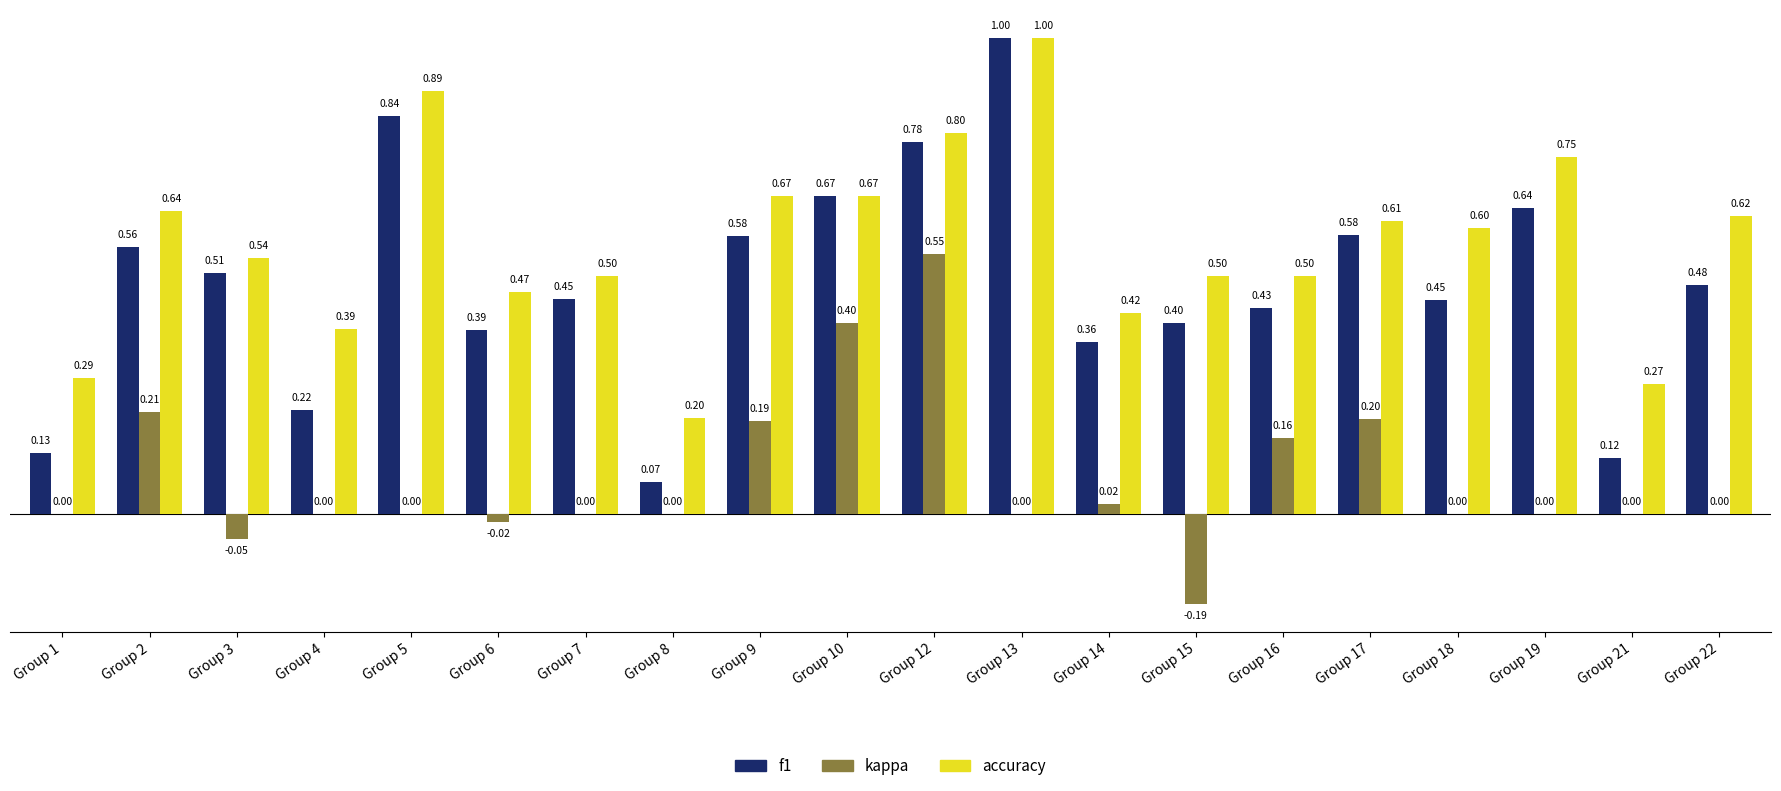

Is the value of f1 at Group 17 greater than the value of accuracy at Group 5?

No